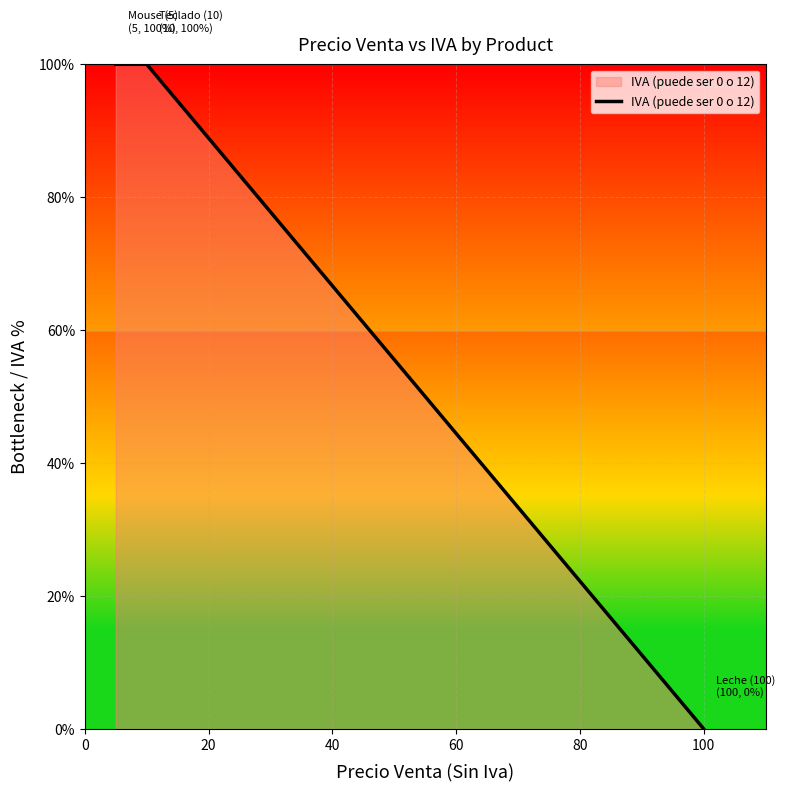

How many categories are shown in the chart?

3